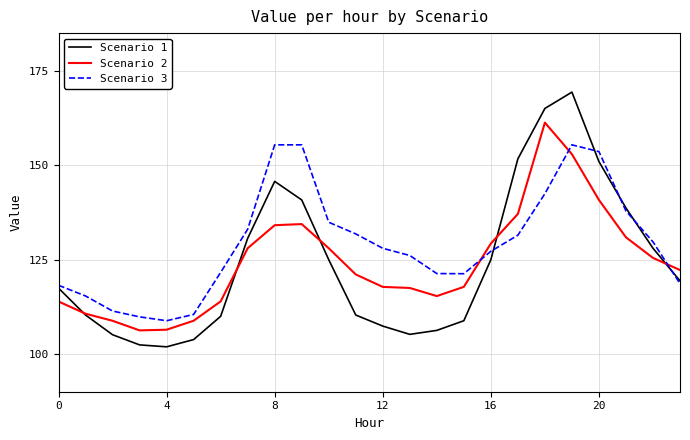

What are all the series names shown in the legend?

Scenario 1, Scenario 2, Scenario 3